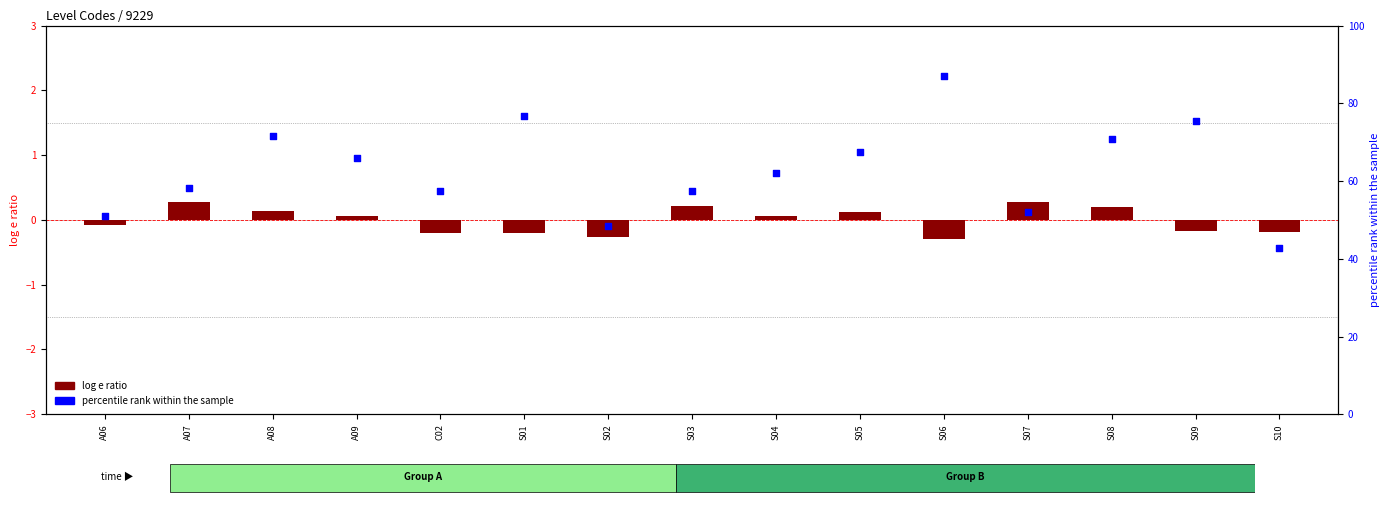

What are all the series names shown in the legend?

log e ratio, percentile rank within the sample